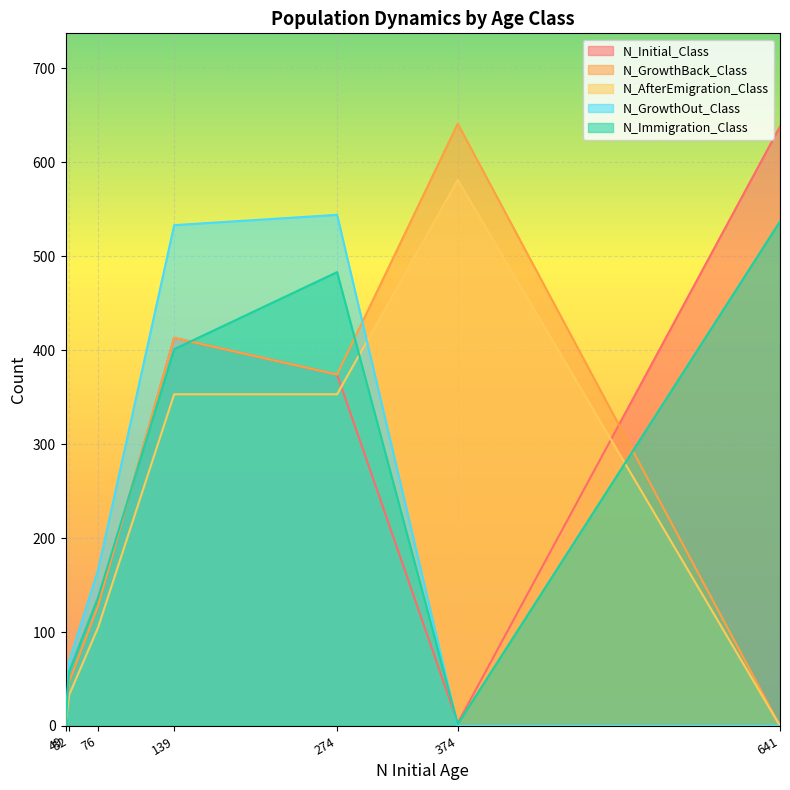

What is the sum of the N_Immigration_Class values at Age 4 and Age 5?

195